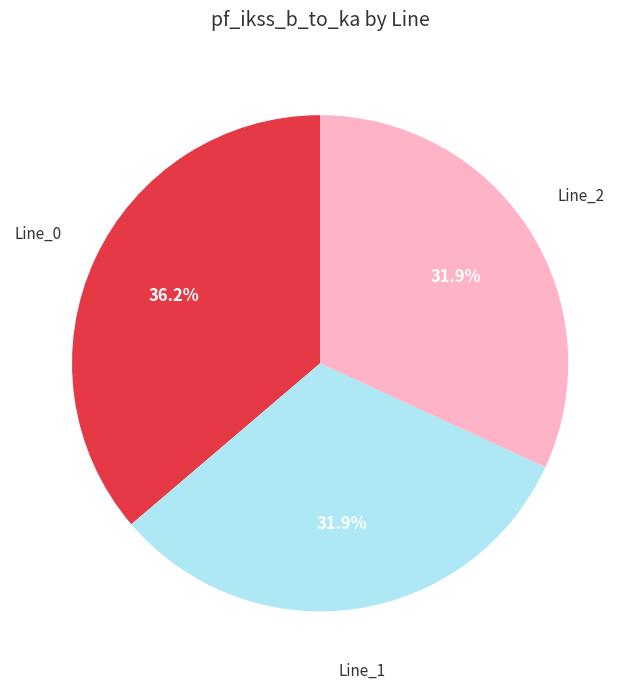

Is the sum of Line_0 and Line_2 greater than half?

Yes